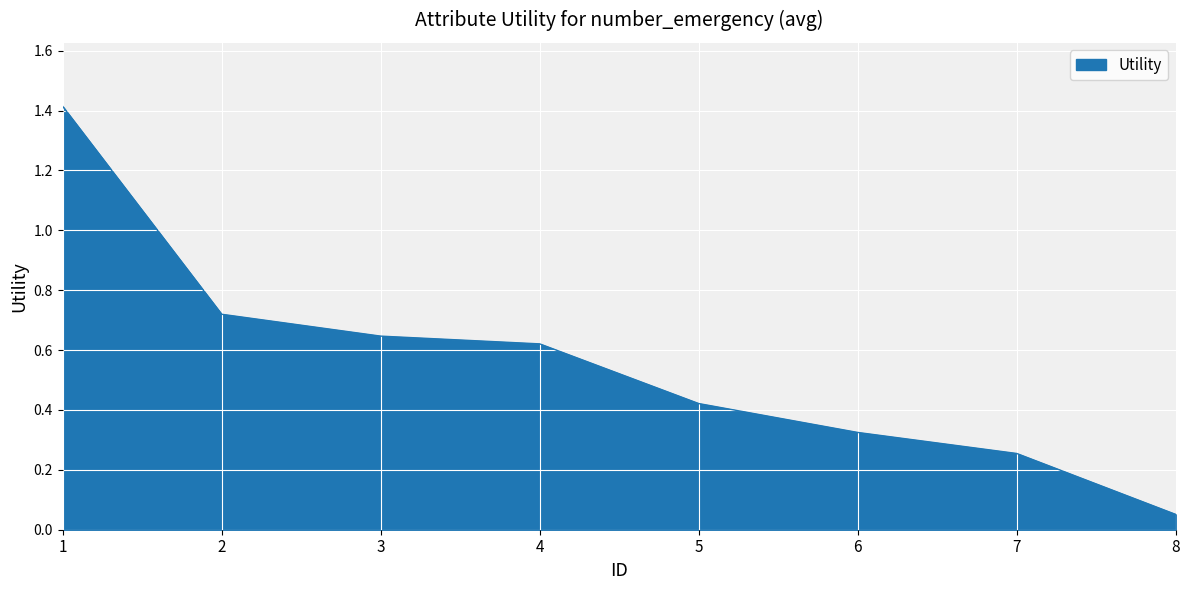

List the labels in order of value, largest first.

1, 2, 3, 4, 5, 6, 7, 8